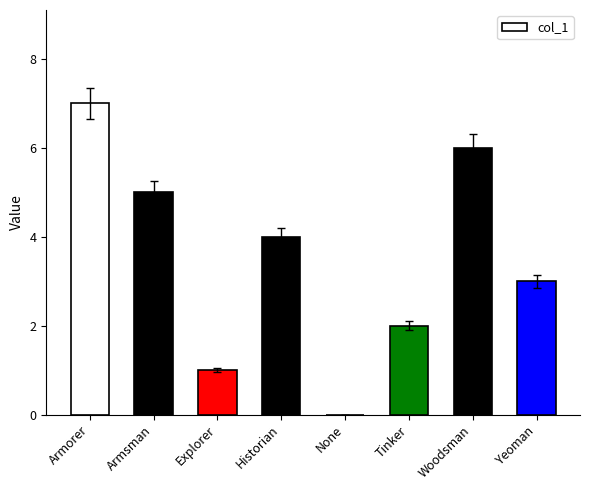

Count the number of categories in the chart.

8